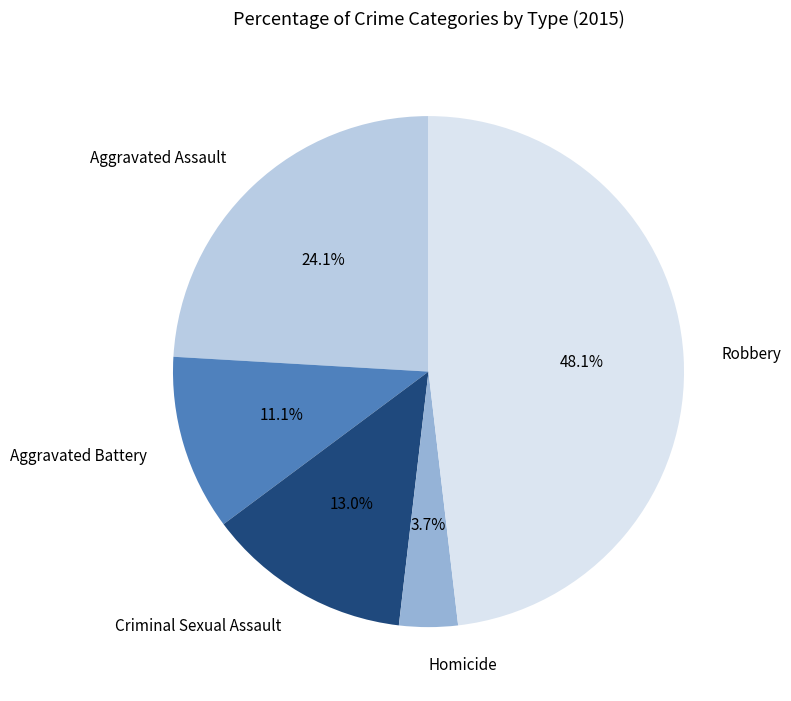

Is there a majority slice in this chart?

No